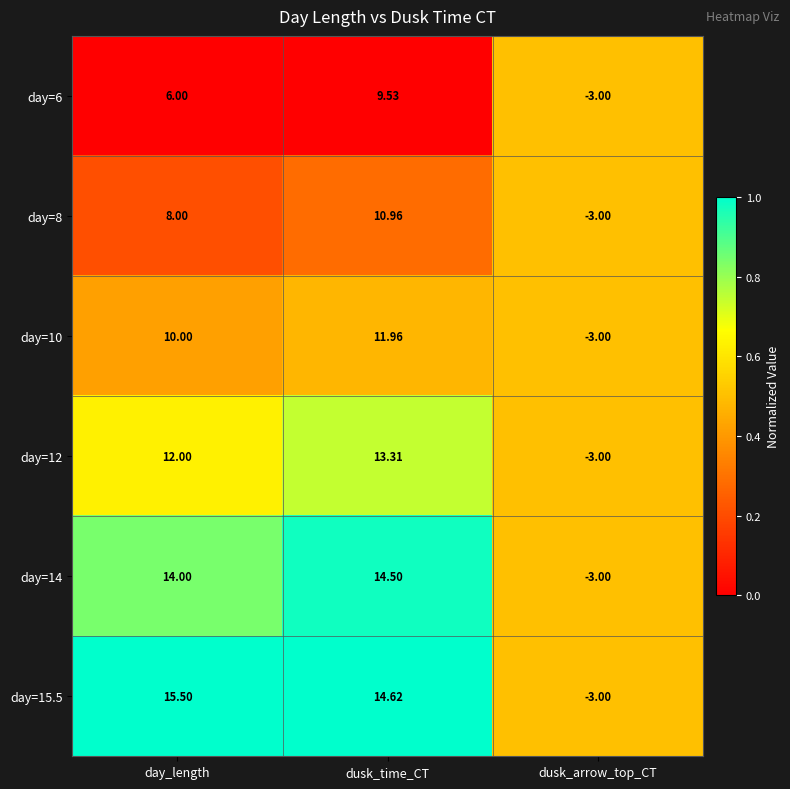

Which label corresponds to the smallest value in the chart?

dusk_arrow_top_CT